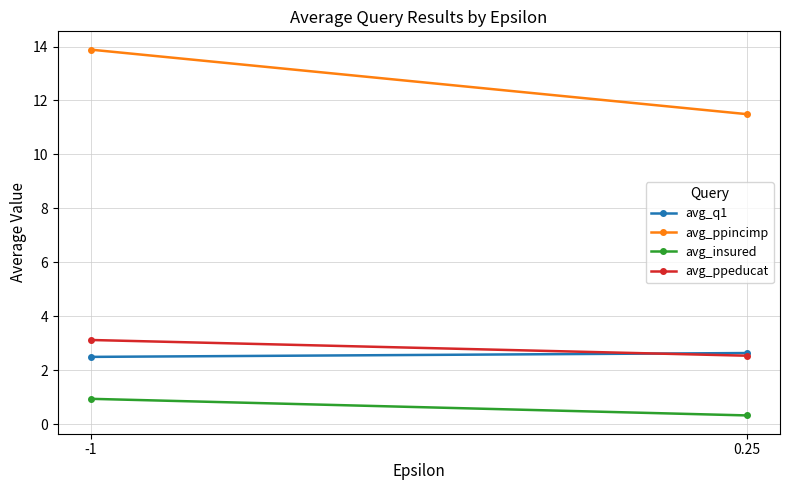

What is the label of the 1st point from the left?

-1